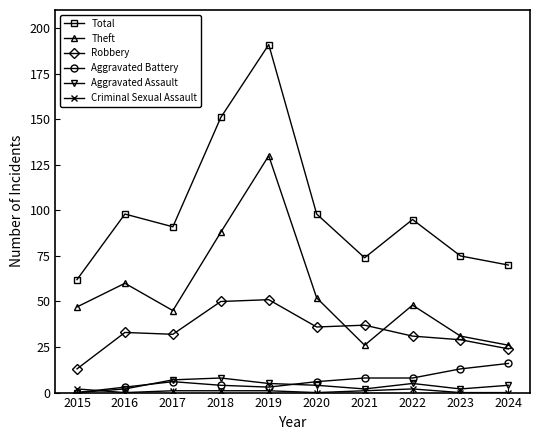

What is the value of the Robbery point at the 6th from the left?

36